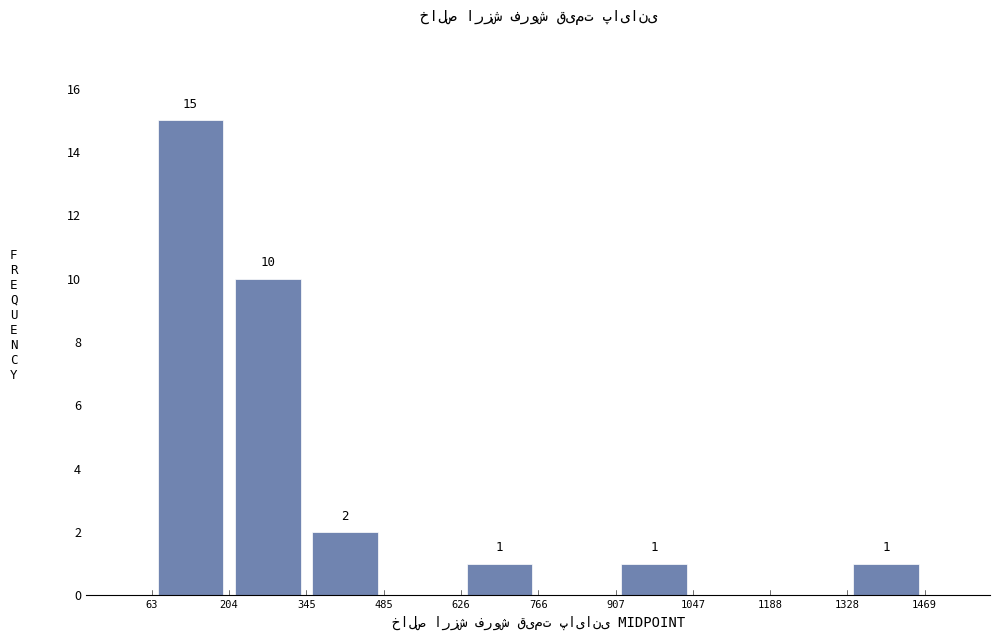

Which range on the x-axis has the tallest bar?

63 to 204